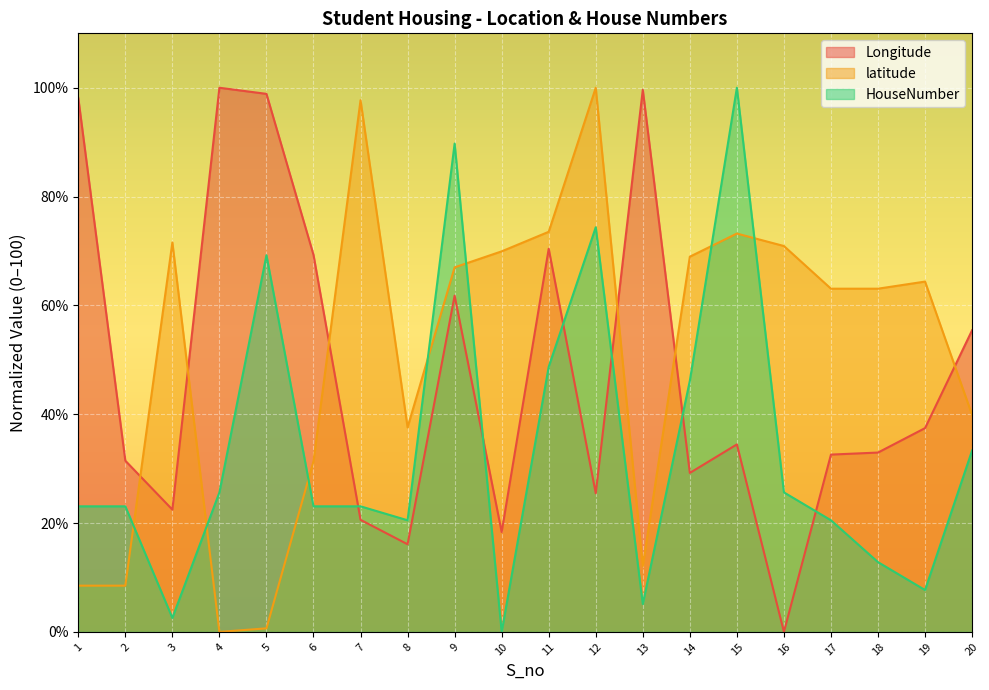

Rank the series by their maximum value, from highest to lowest.

Longitude, latitude, HouseNumber